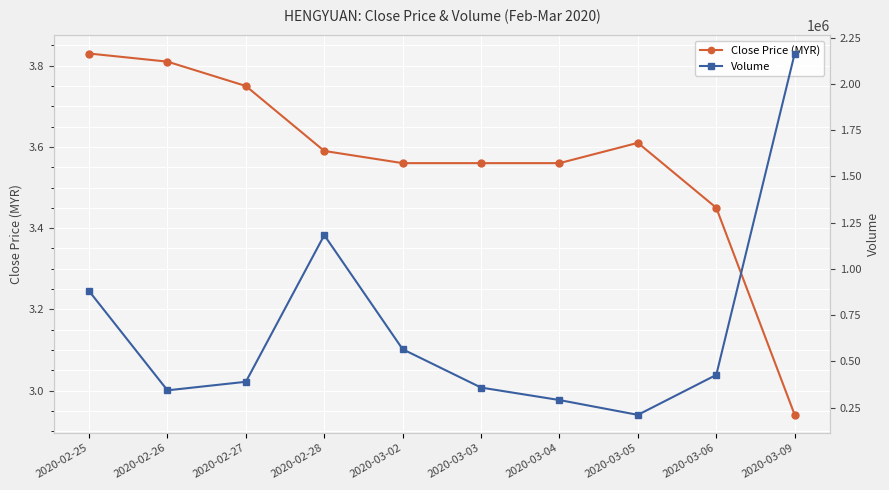

Is it true that Volume equals 445107.8 at 2020-03-04?

False